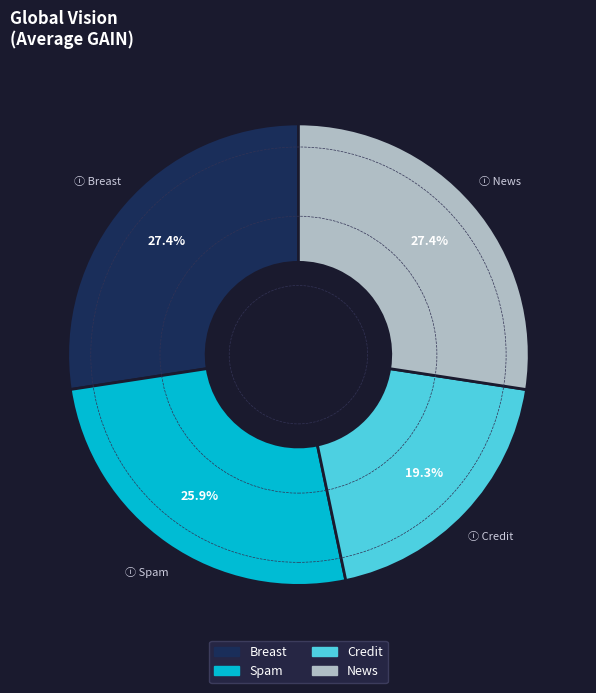

To the nearest percent, what is the combined percentage of Breast and News?

55%